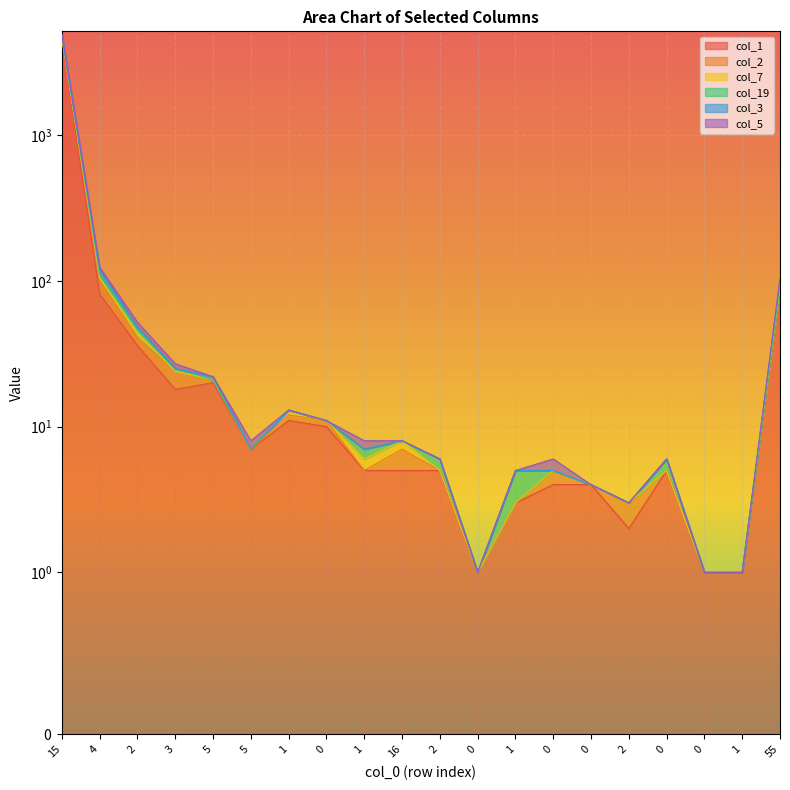

What is the value of the col_19 point at the 10th from the left?

8